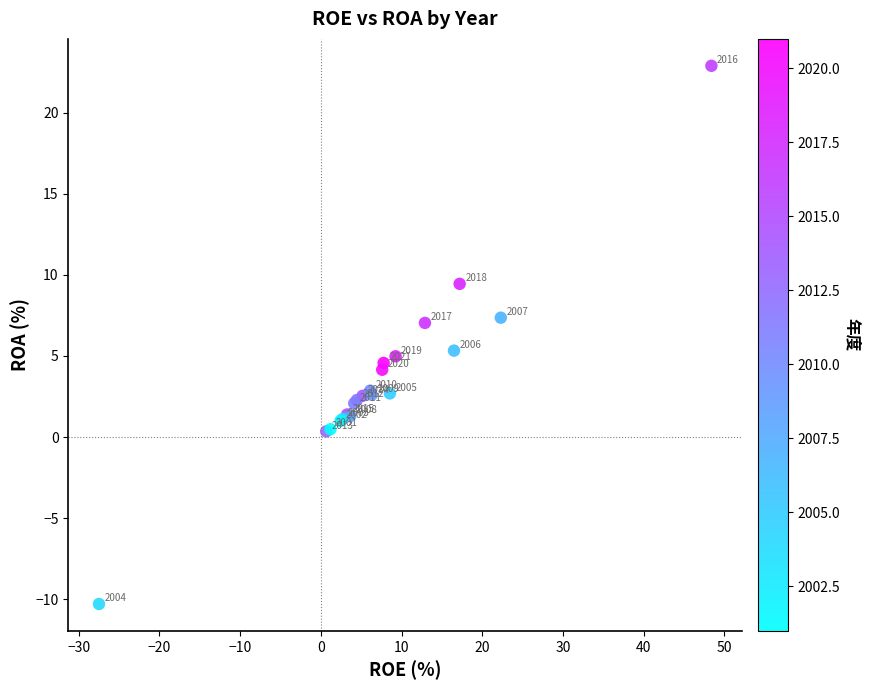

What Y value in the scatter plot is closest to 6?

5.3